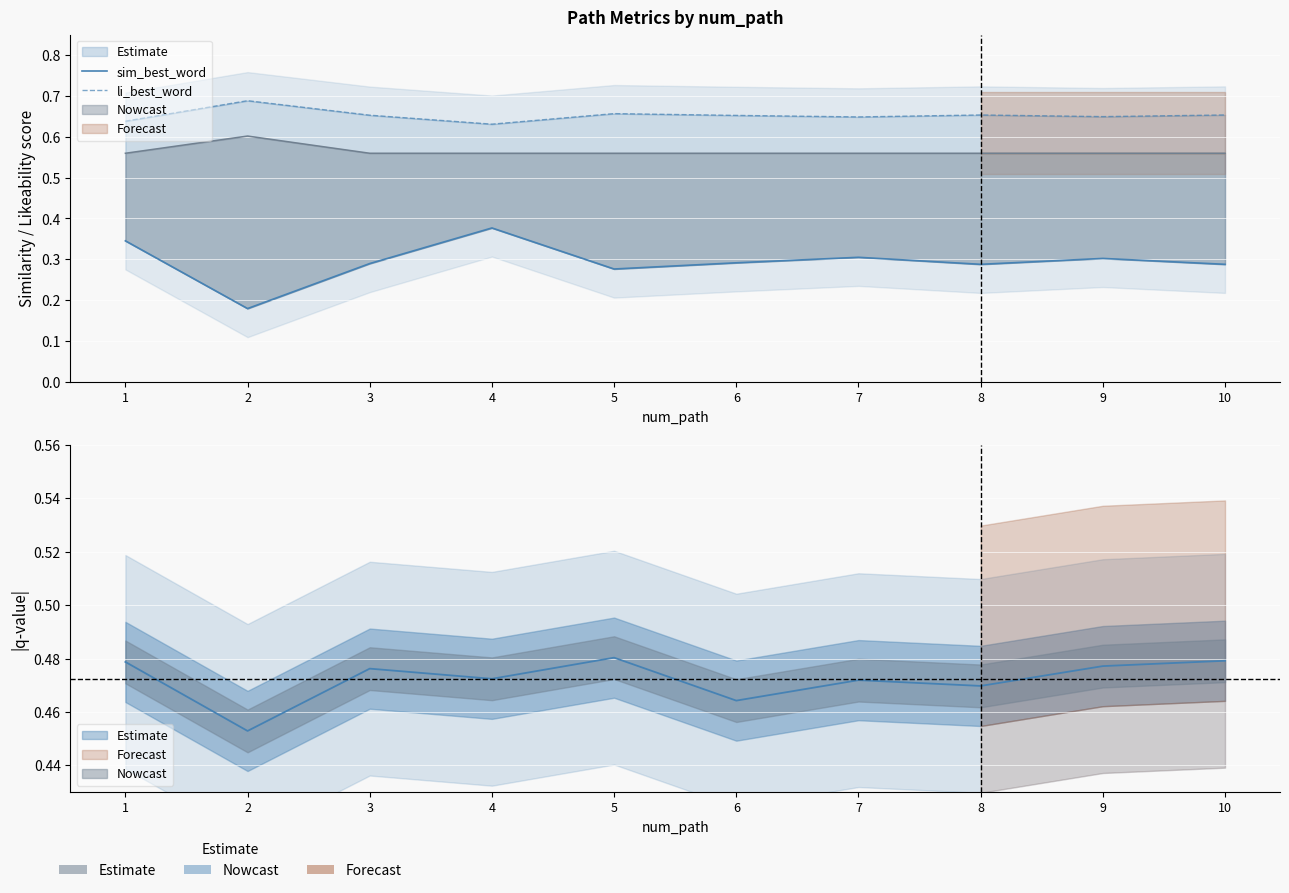

Which category has the highest value across all series?

2